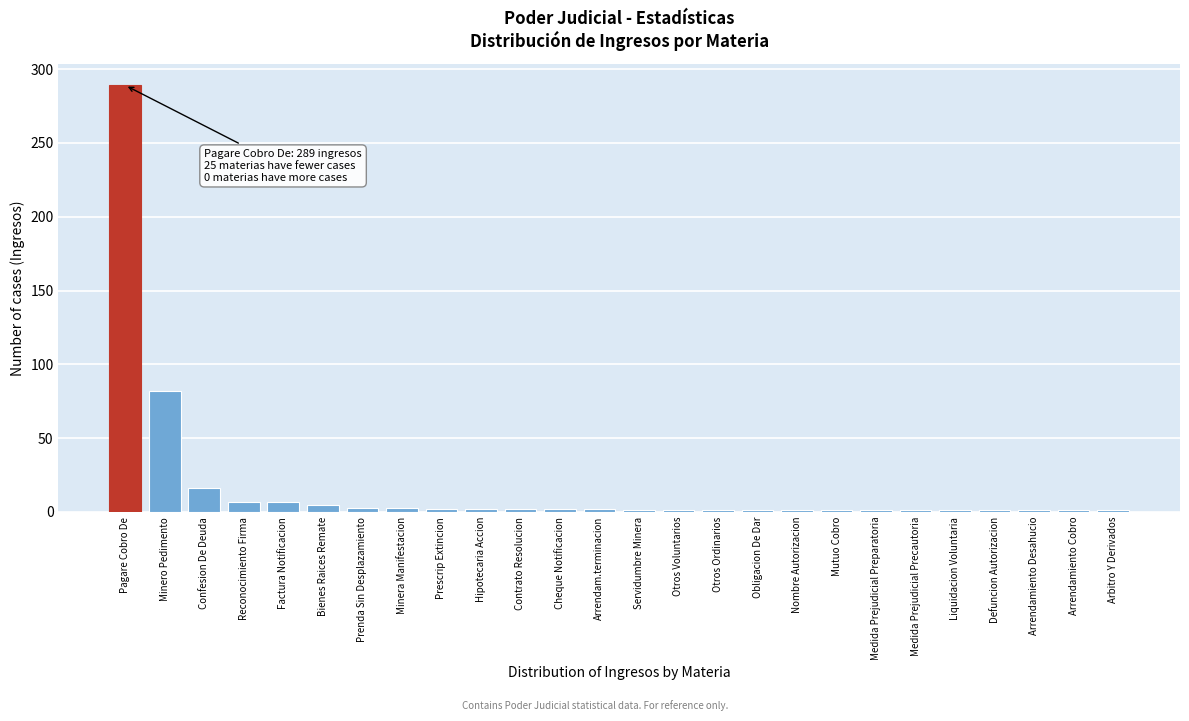

What is the label of the 5th bar from the left?

Factura Notificacion